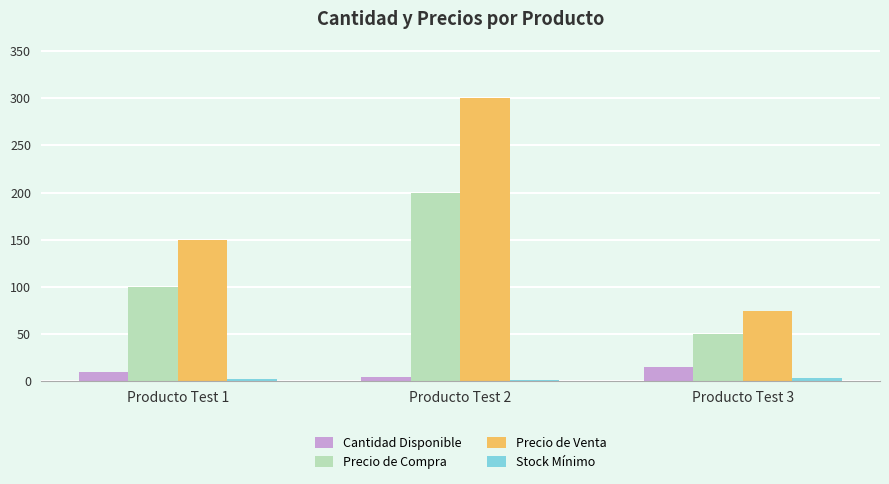

What is the greatest value displayed?

300